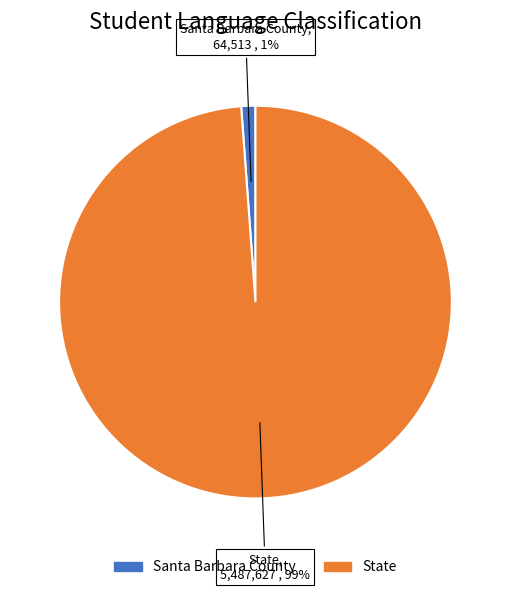

How many slices are in this pie chart?

2